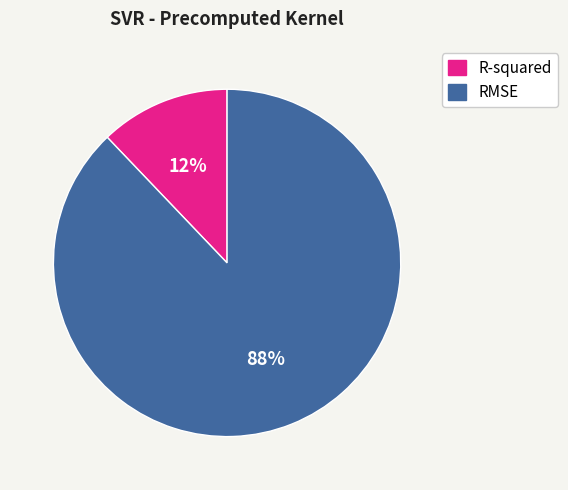

What is the majority slice?

RMSE